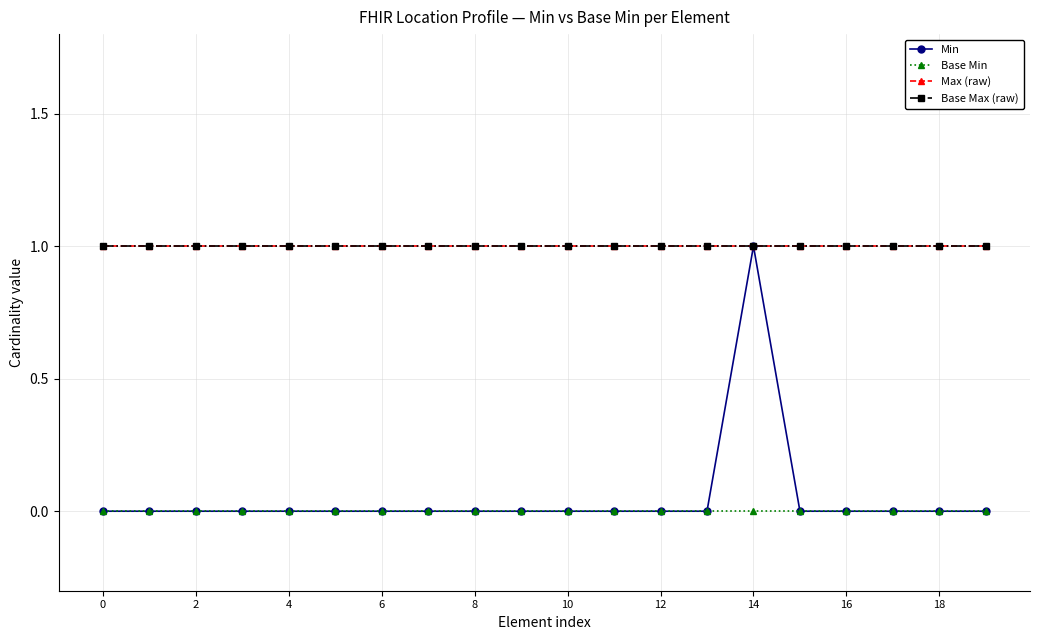

Which series has the largest total across all categories?

Max (raw)